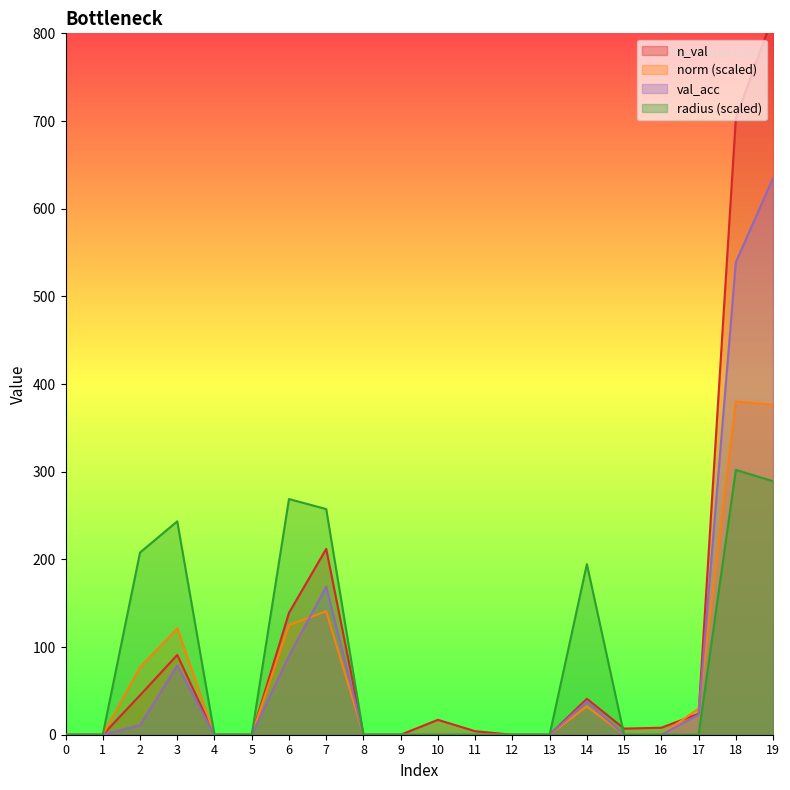

Rank the series at 6 from highest to lowest value.

radius, n_val, norm, val_acc